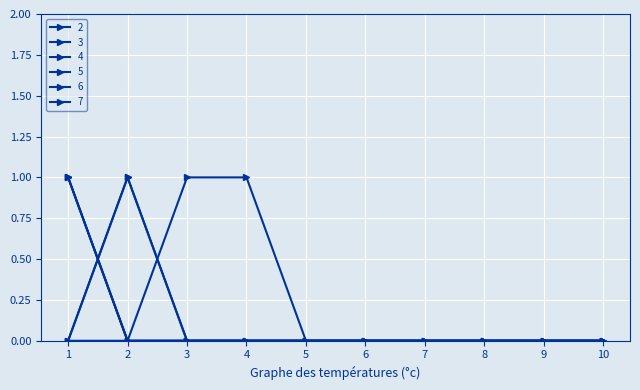

List the series in order of their peak value, highest first.

2, 3, 4, 5, 6, 7